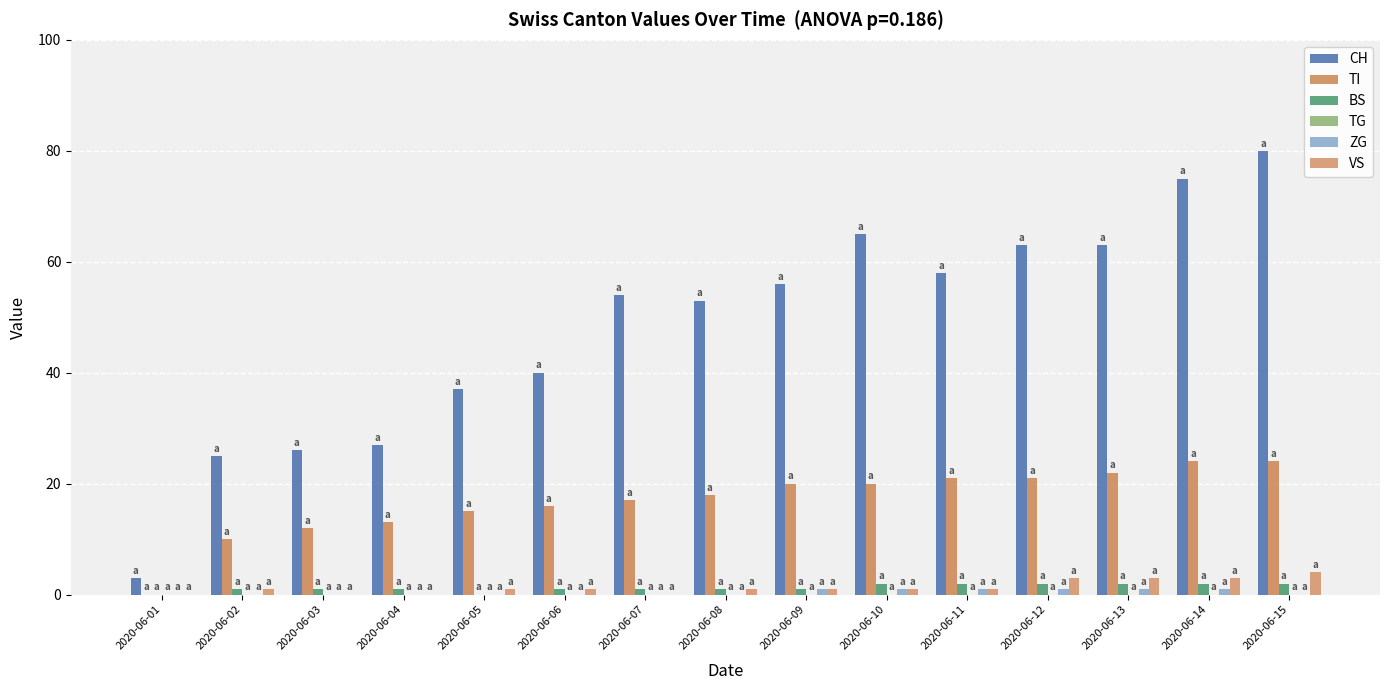

How many series are shown in this chart?

5